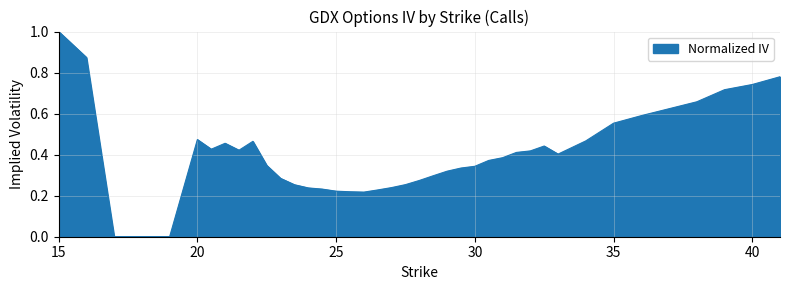

What is the maximum value shown in the chart?

1.0